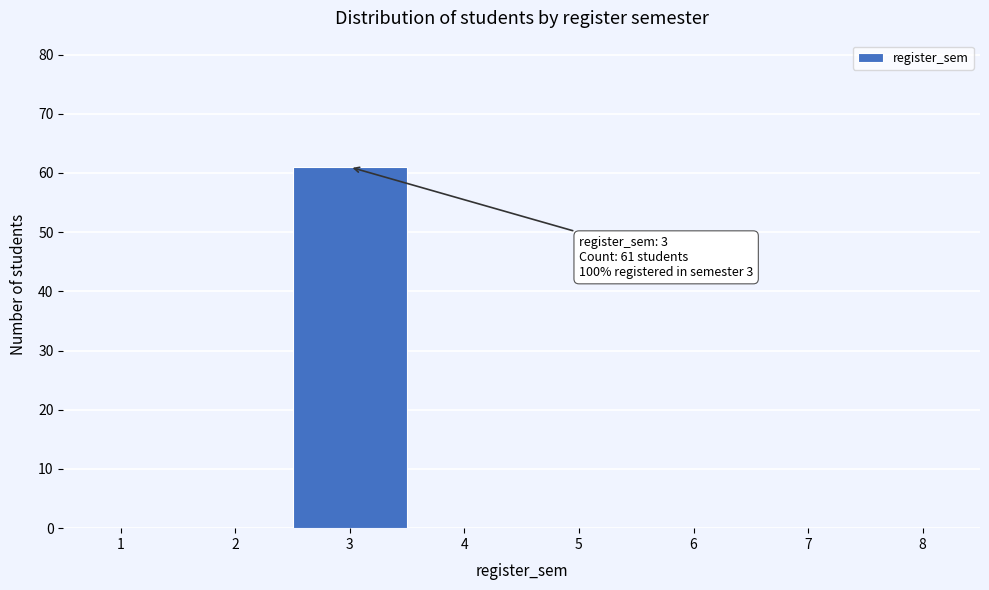

Over which range of the x-axis is the bar tallest?

2.5 to 3.5